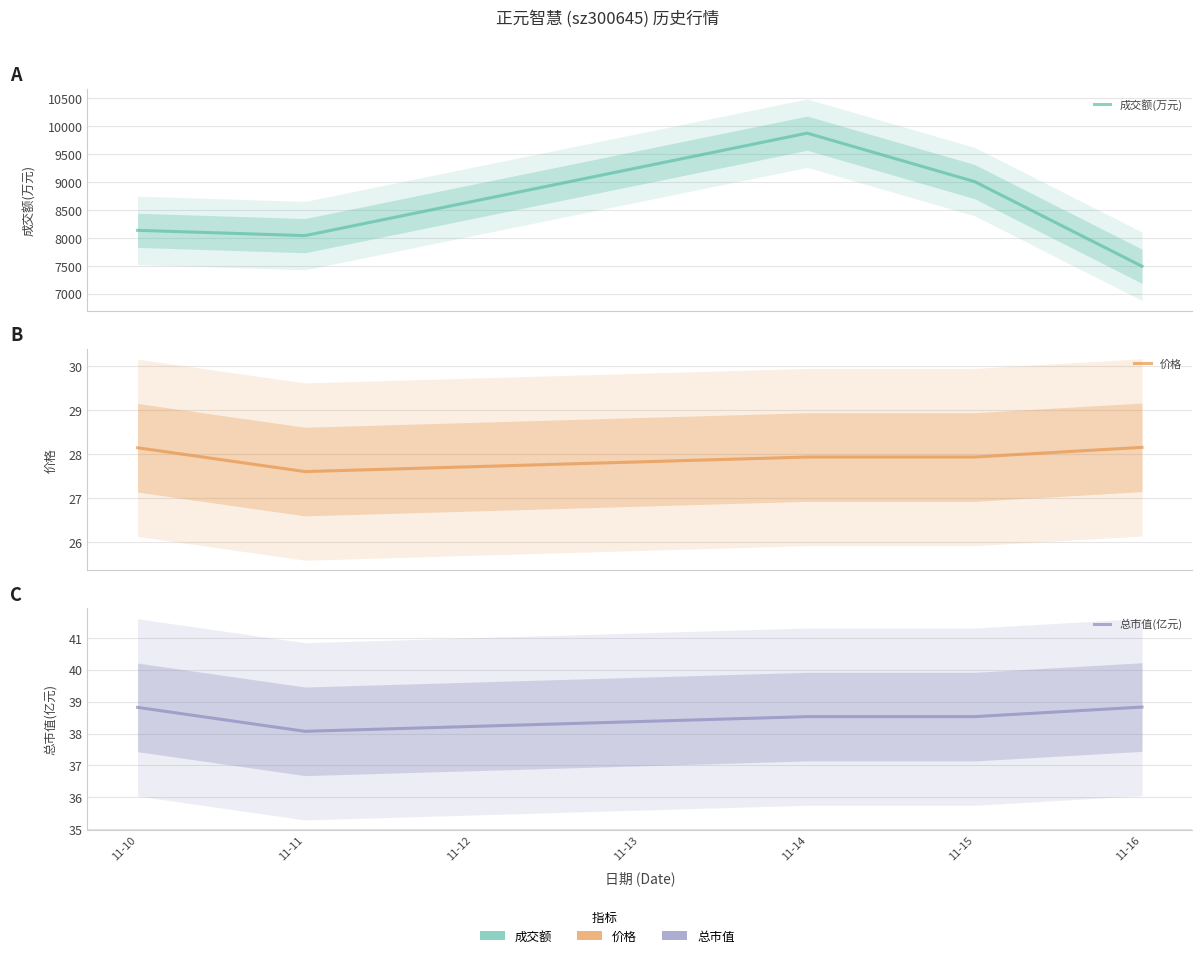

What is the value of the 价格 point at the 2nd from the left?

27.6